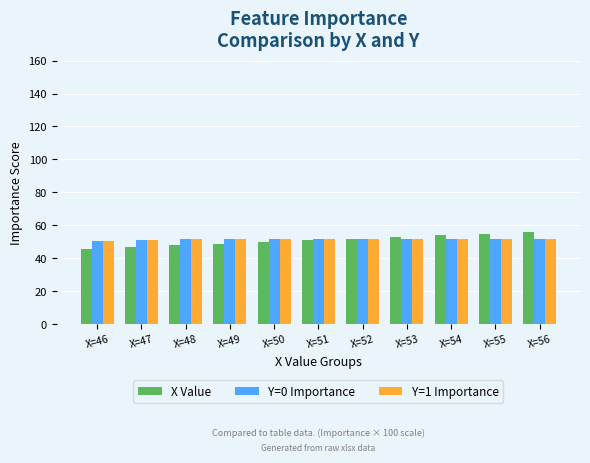

How many series are shown in this chart?

3